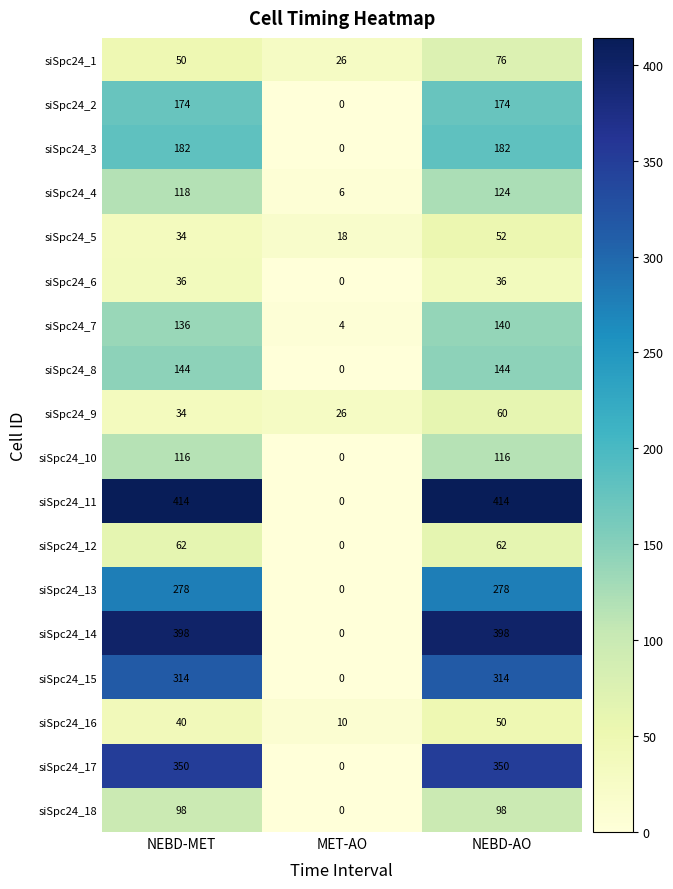

The siSpc24_13 series shows 0 at MET-AO. True or false?

True